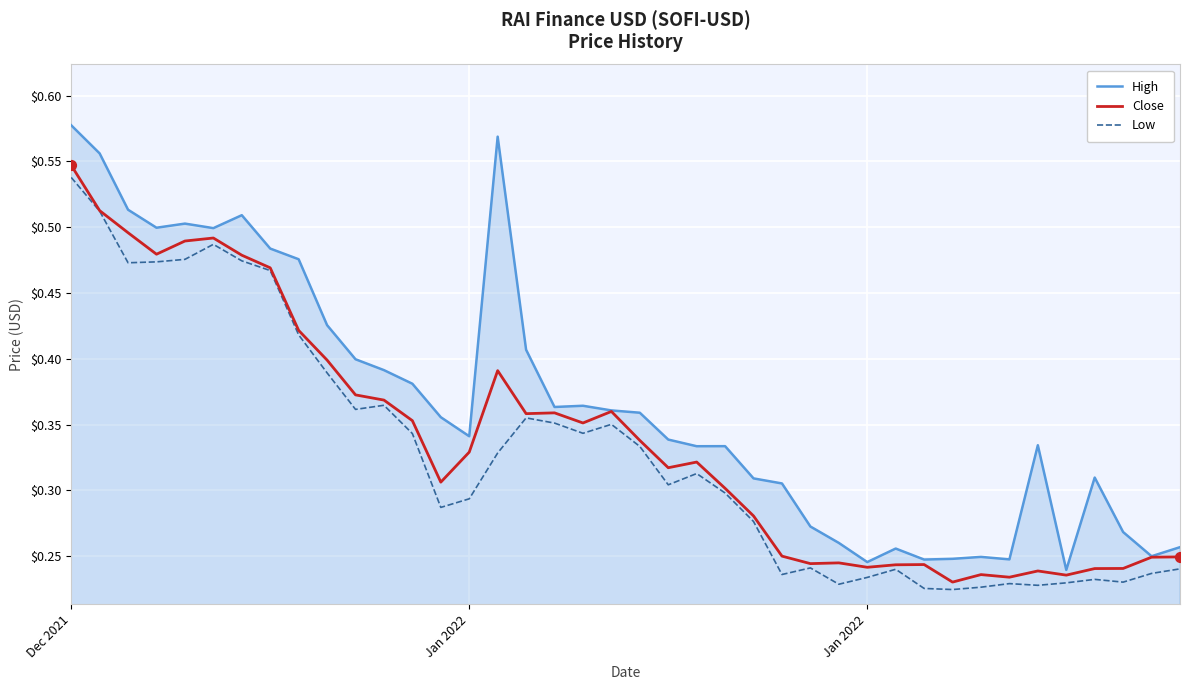

What are all the series names shown in the legend?

High, Close, Low